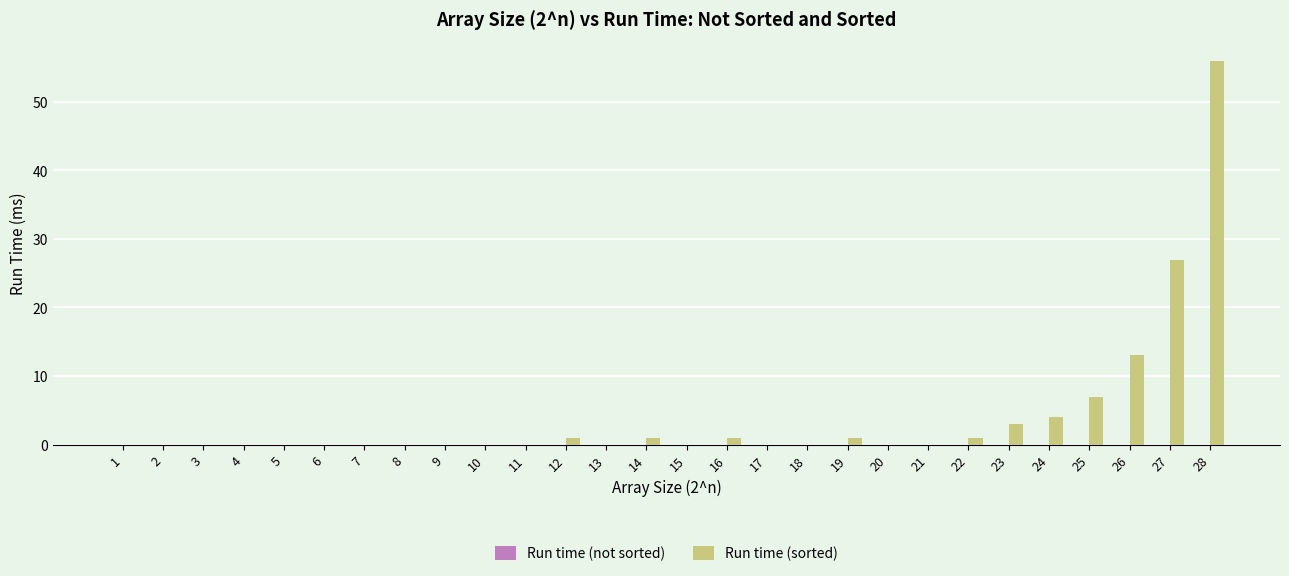

What is the change in value from 20 to 26?

+13